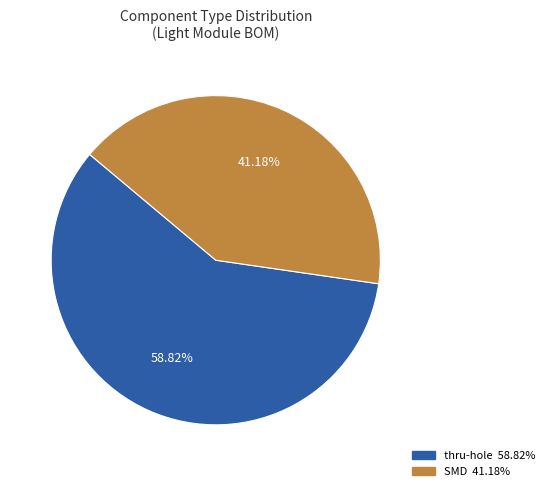

Which category has the biggest portion of the pie?

thru-hole